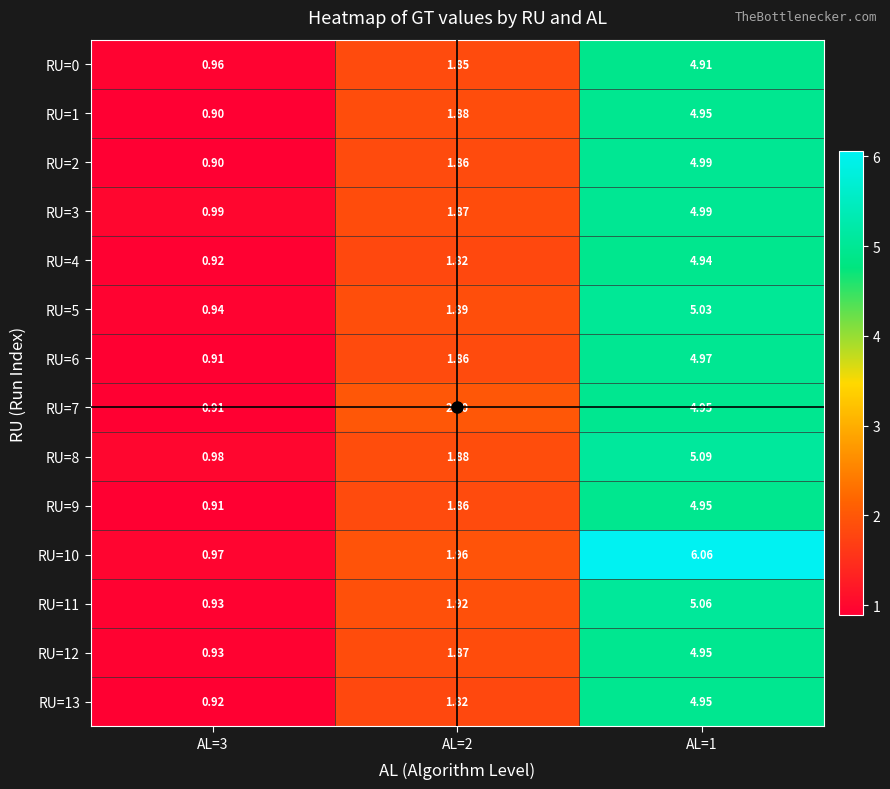

How many series are shown in this chart?

14